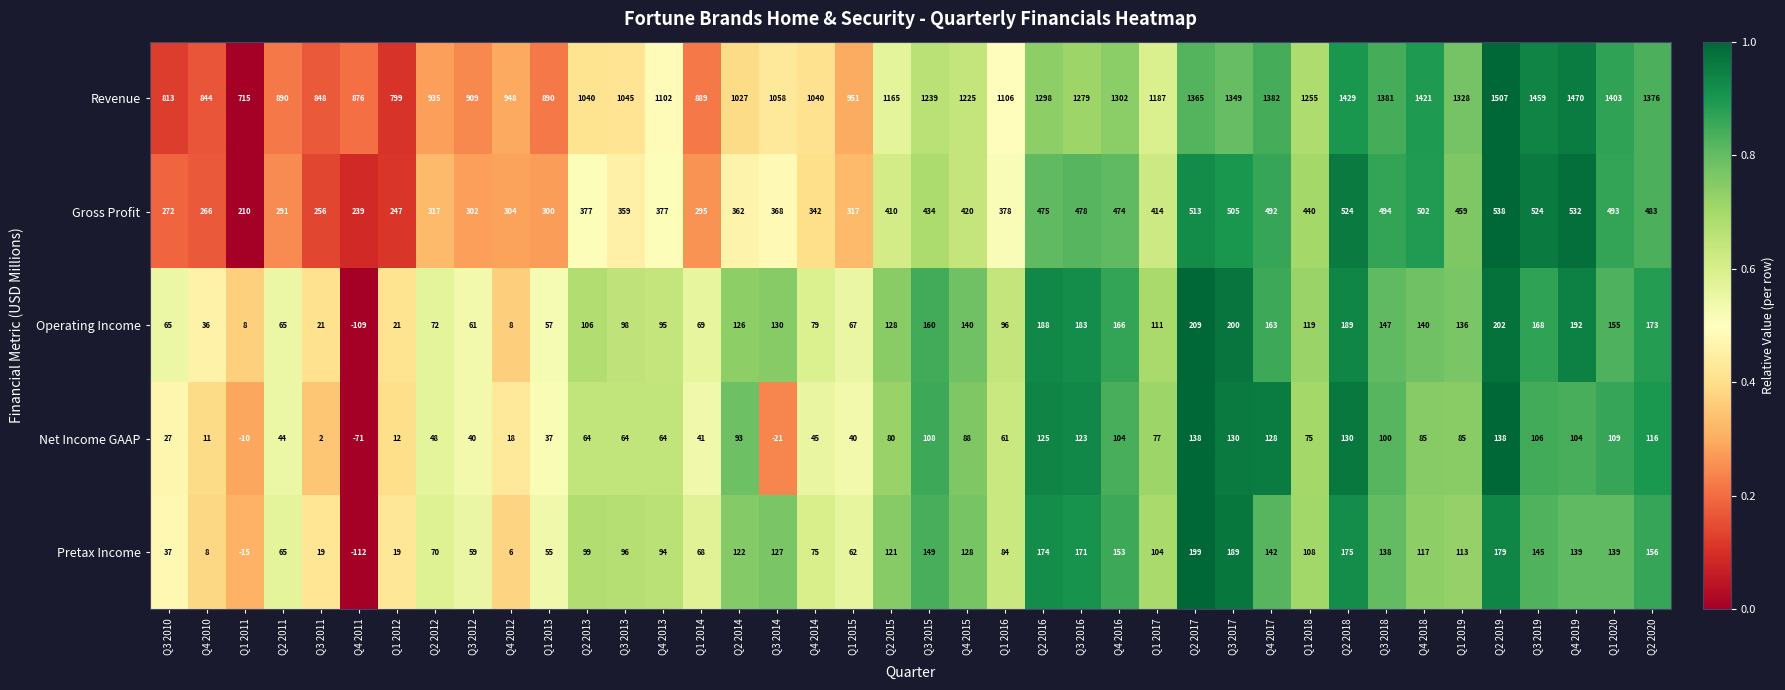

True or false: Pretax Income has a value of 99 at Q2 2013.

True